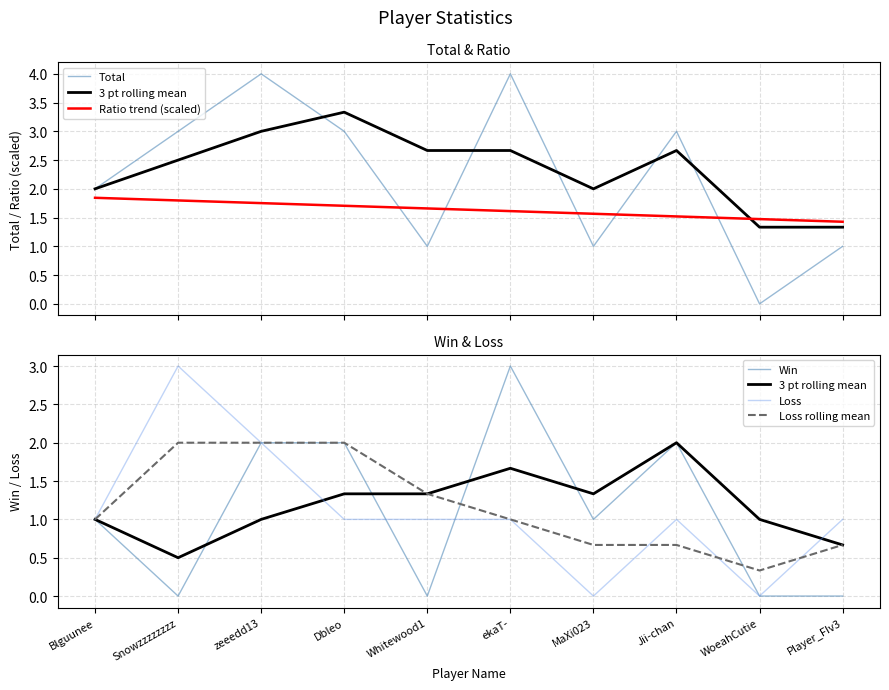

What is the sum of all Loss rolling mean values?

11.7